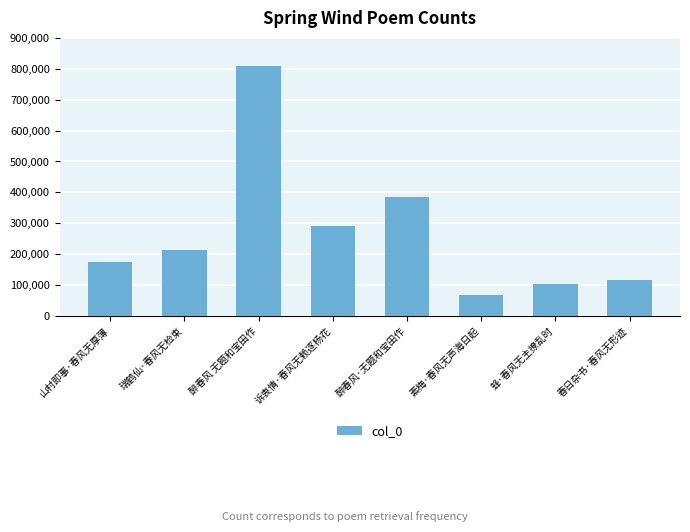

Does the chart contain stacked bars?

No